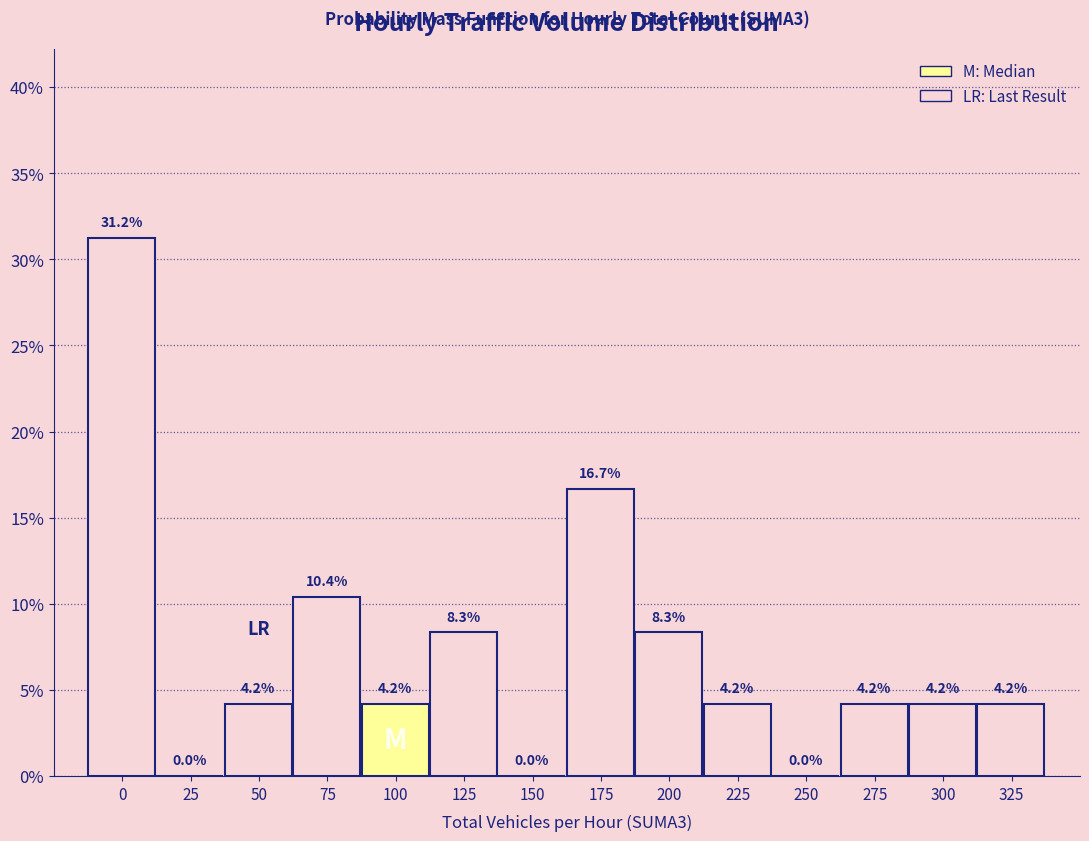

Where is the data nearest to the value 15?

175